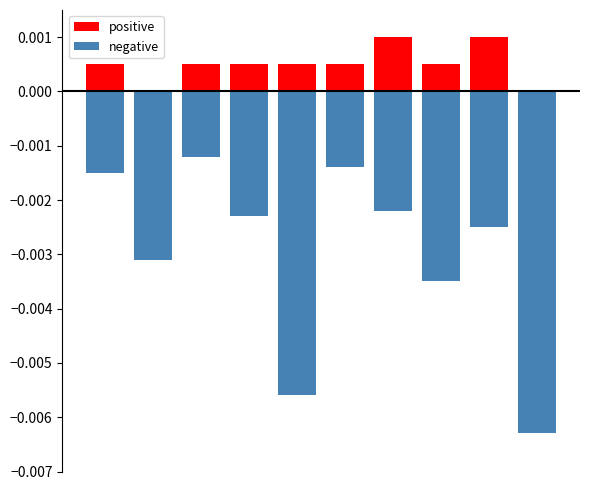

Is the value of positive at 7 greater than the value of negative at 7?

Yes